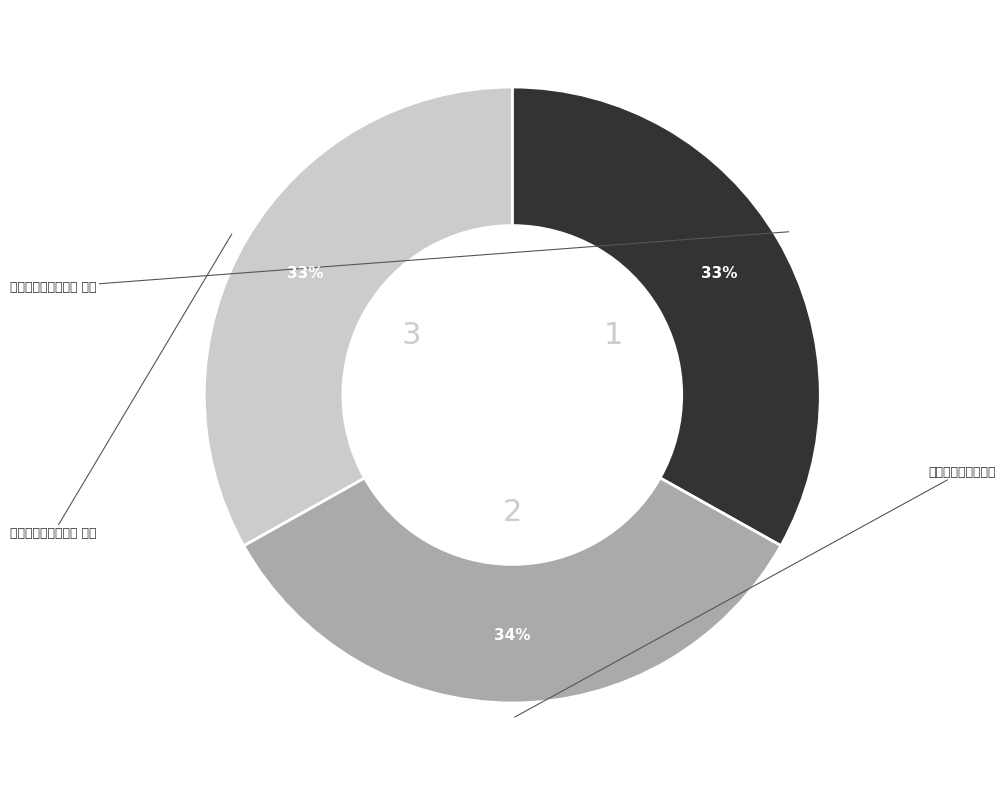

Does 辑广西志略漫述二首 represent more than half of the total?

No